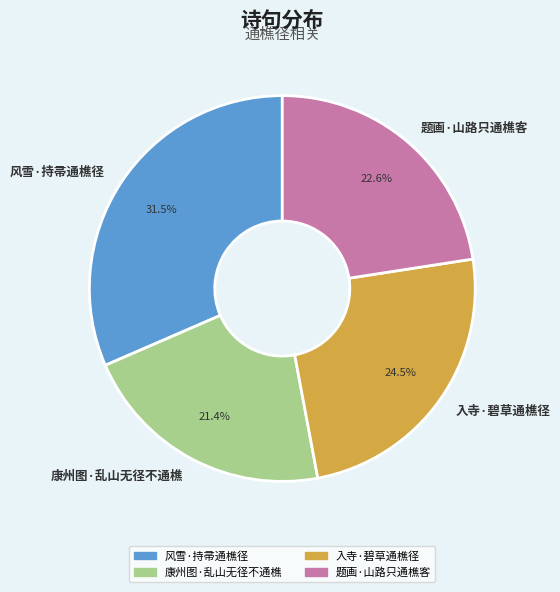

Rank the categories by value from lowest to highest.

康州图·乱山无径不通樵, 题画·山路只通樵客, 入寺·碧草通樵径, 风雪·持帚通樵径